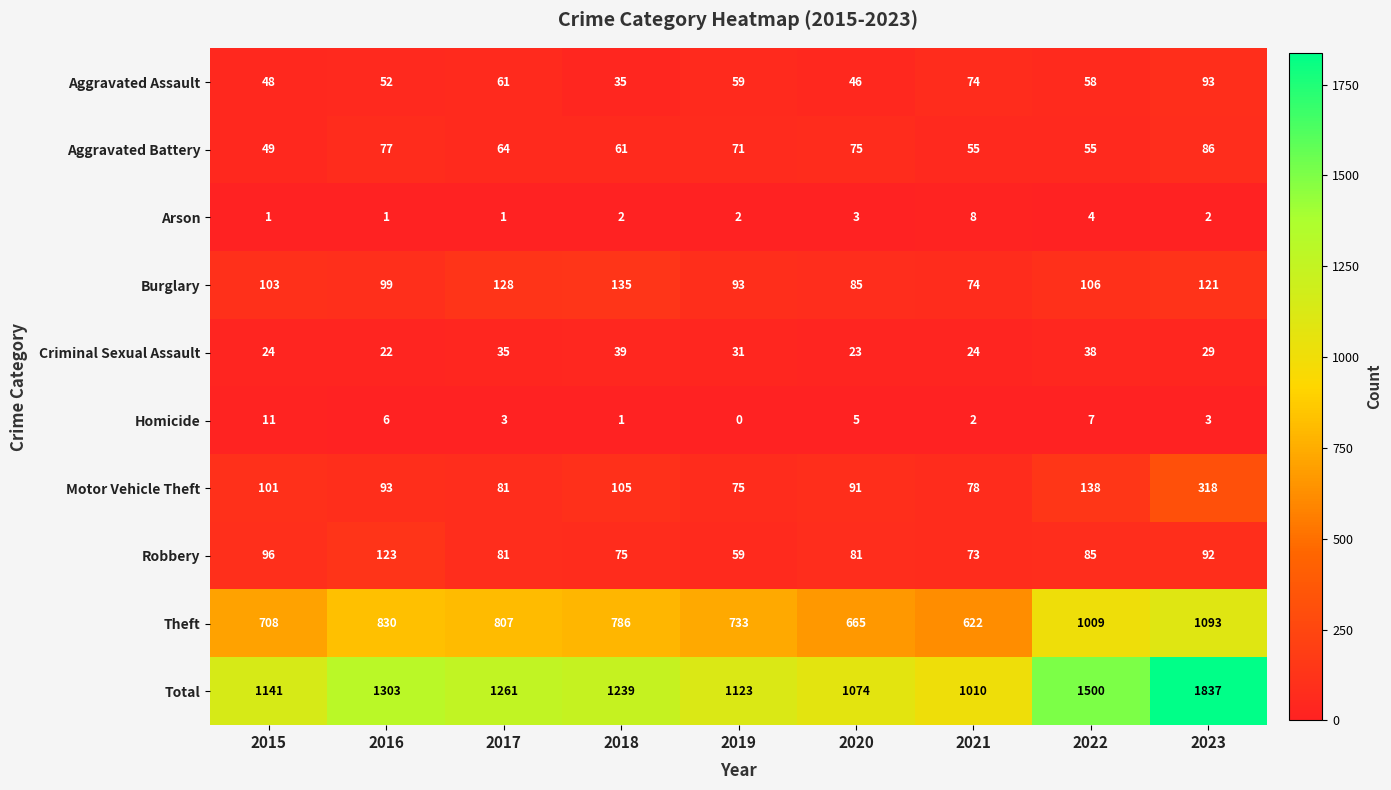

Which series has the widest spread of values?

Total